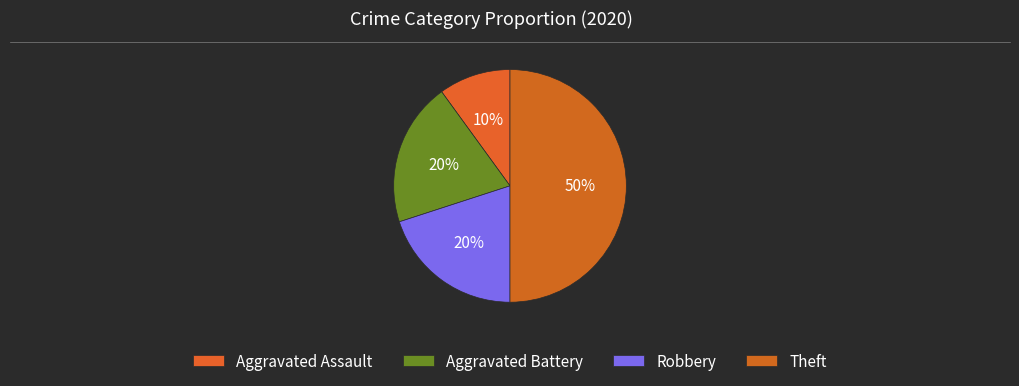

How many segments does this pie chart have?

4